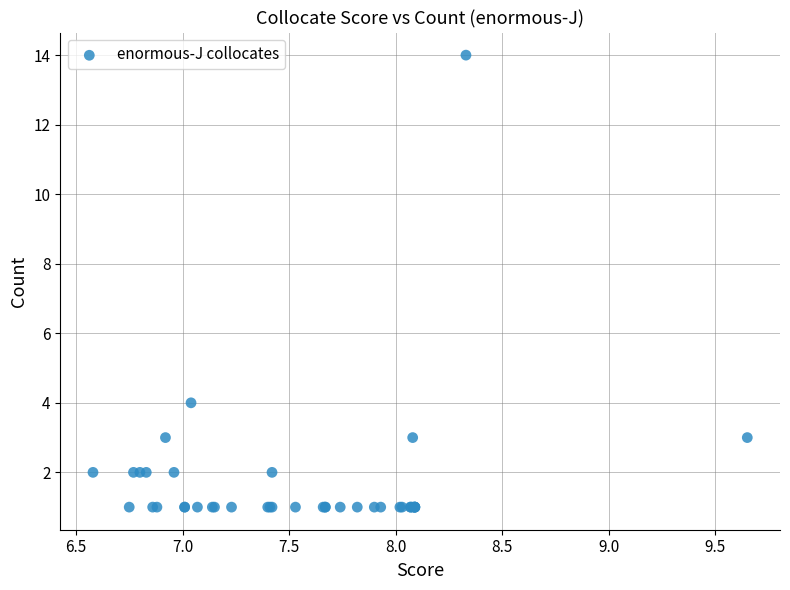

What Y value in the scatter plot is closest to 7?

4